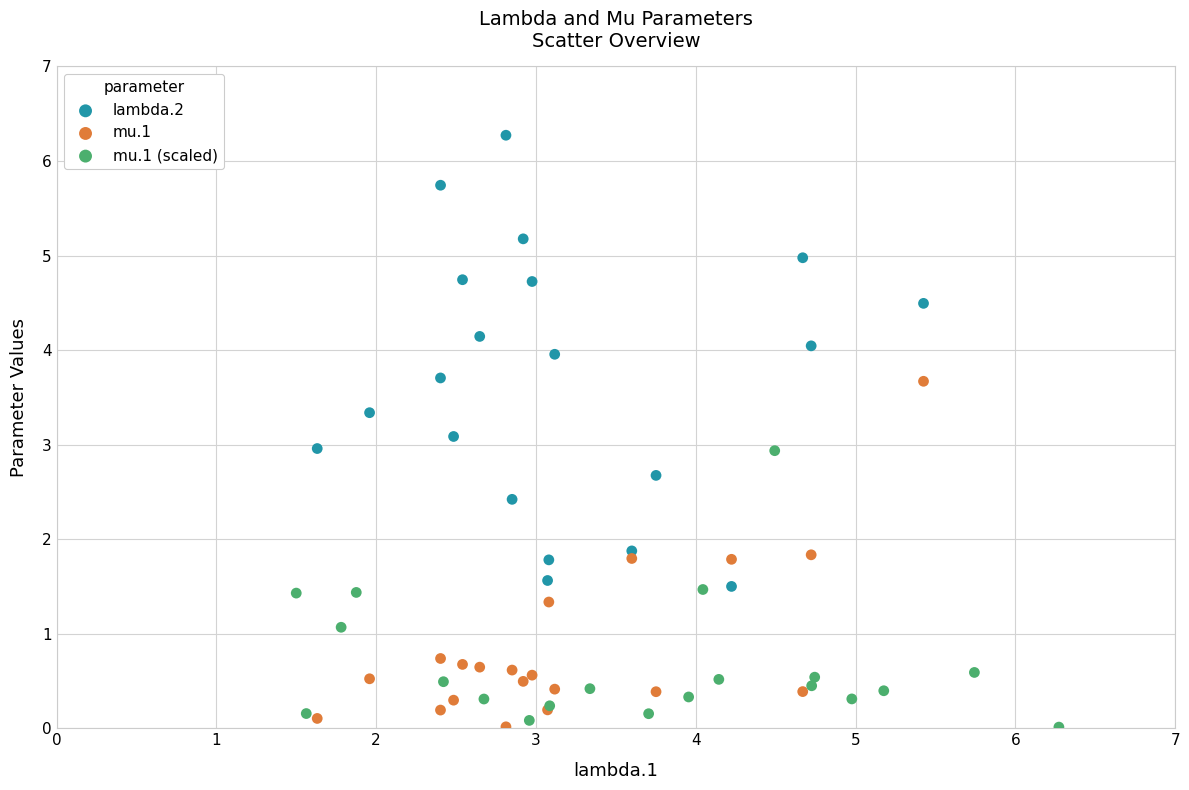

Which series has the largest Y range (max minus min)?

lambda.2